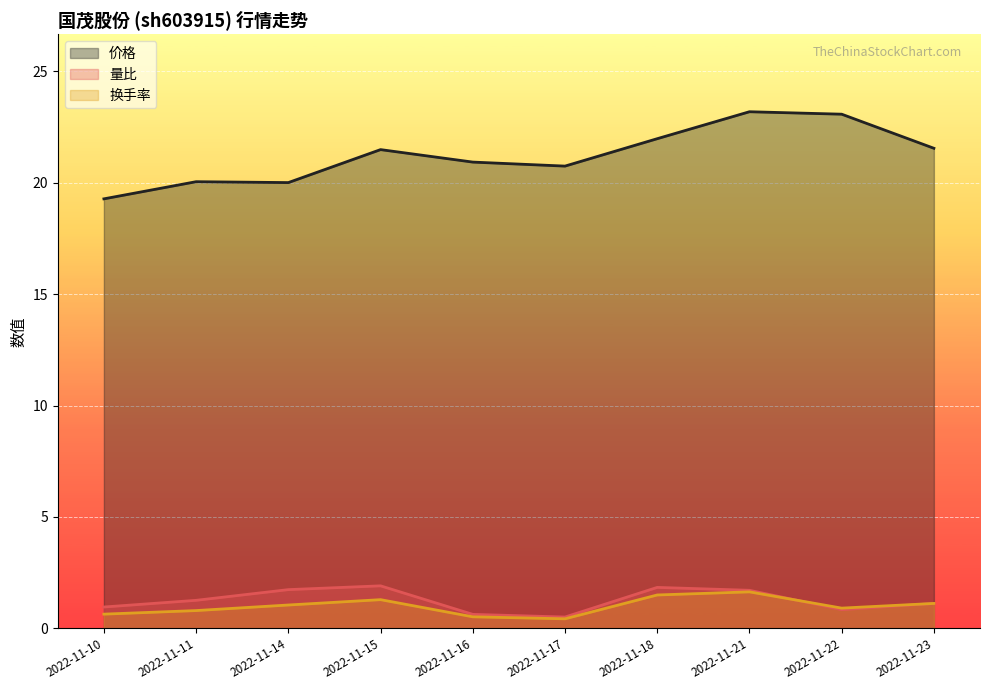

List the labels in order of 量比 value, largest first.

2022-11-15, 2022-11-18, 2022-11-14, 2022-11-21, 2022-11-11, 2022-11-23, 2022-11-10, 2022-11-22, 2022-11-16, 2022-11-17